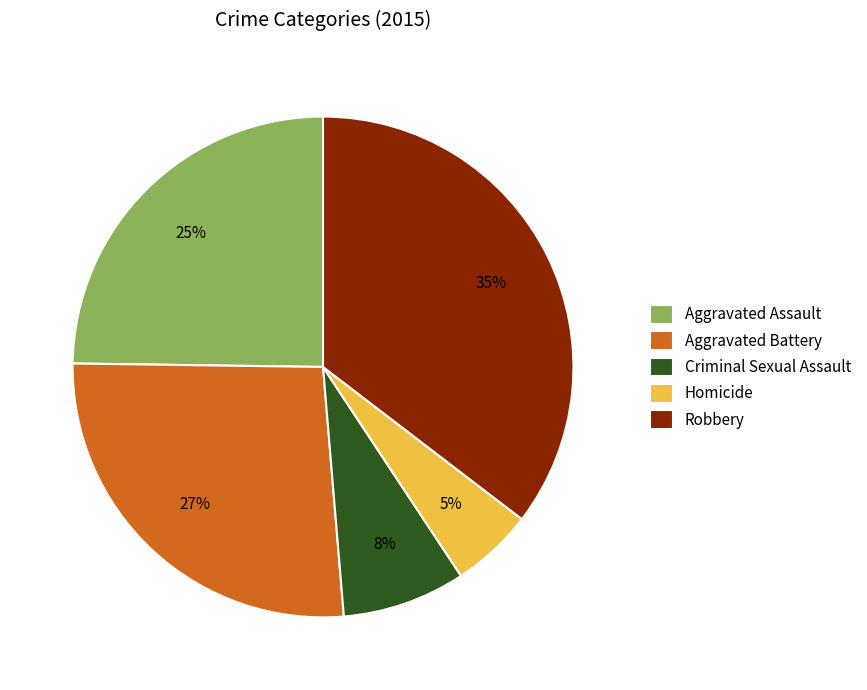

To the nearest percent, what percentage of the pie is Homicide?

5%